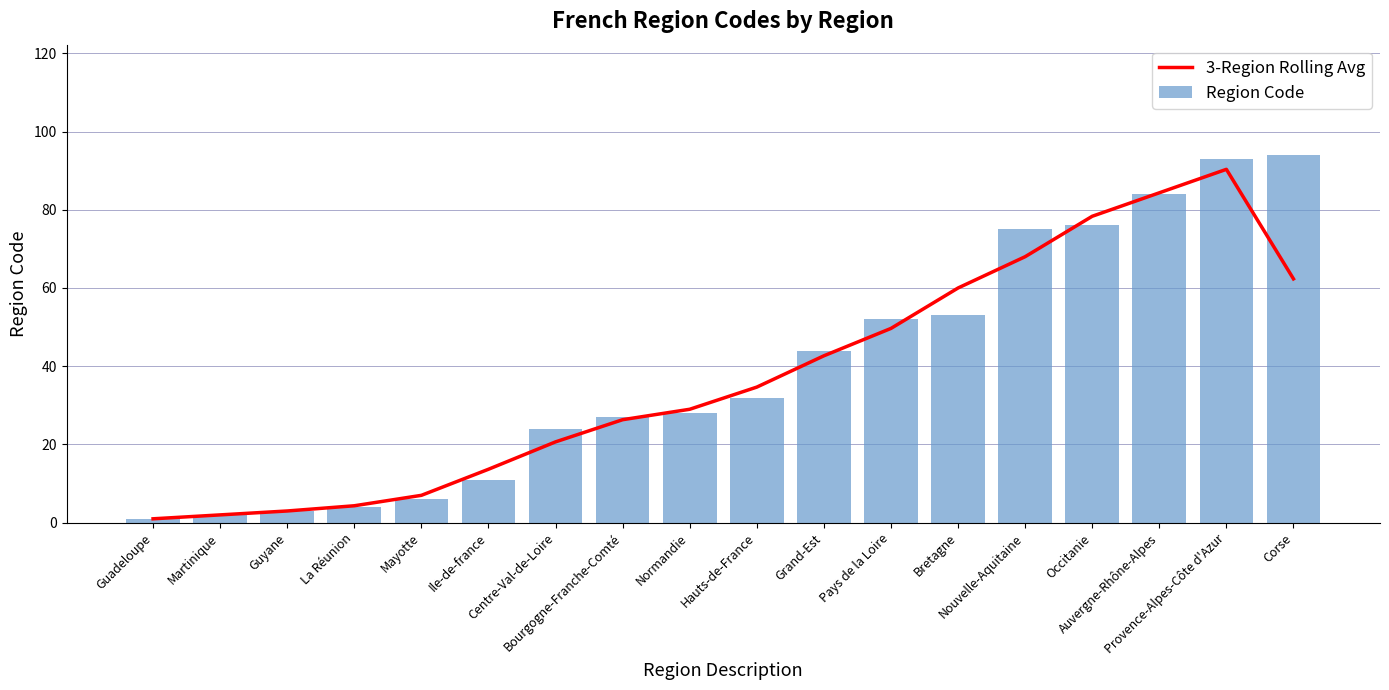

Reading left to right, list all the values displayed in this chart.

3-Region Rolling Avg: 1.0	2.0	3.0	4.3	7.0	13.7	20.7	26.3	29.0	34.7	42.7	49.7	60.0	68.0	78.3	84.3	90.3	62.3
Region Code: 1.0	2.0	3.0	4.0	6.0	11.0	24.0	27.0	28.0	32.0	44.0	52.0	53.0	75.0	76.0	84.0	93.0	94.0